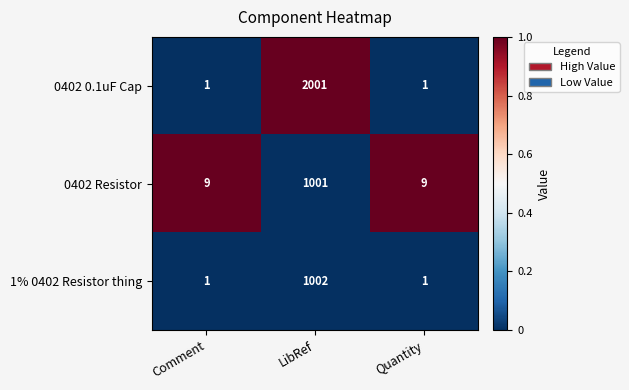

What is the average value of the 0402 0.1uF Cap series?

668